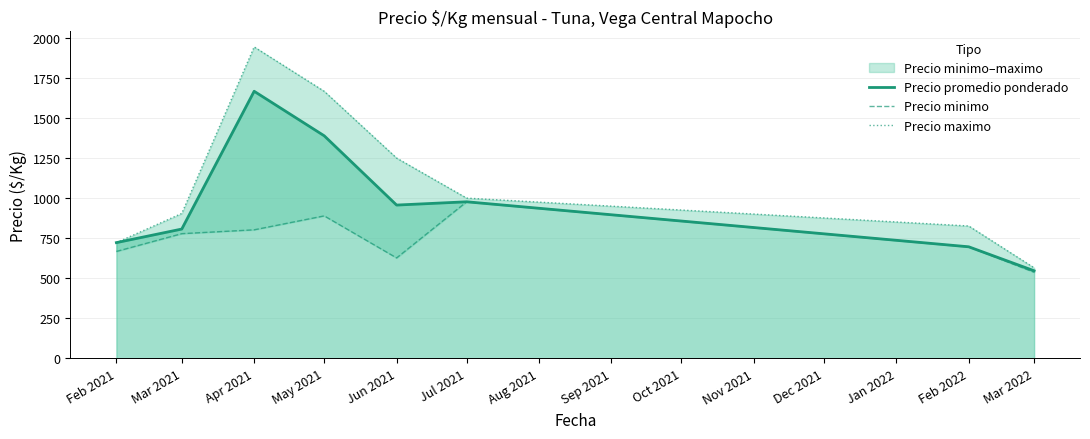

Which series has the largest total across all categories?

Precio maximo